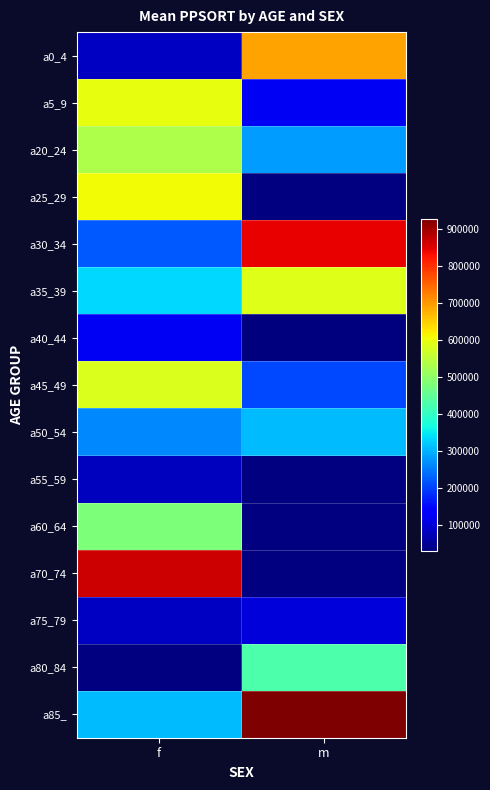

How many series are shown in this chart?

15